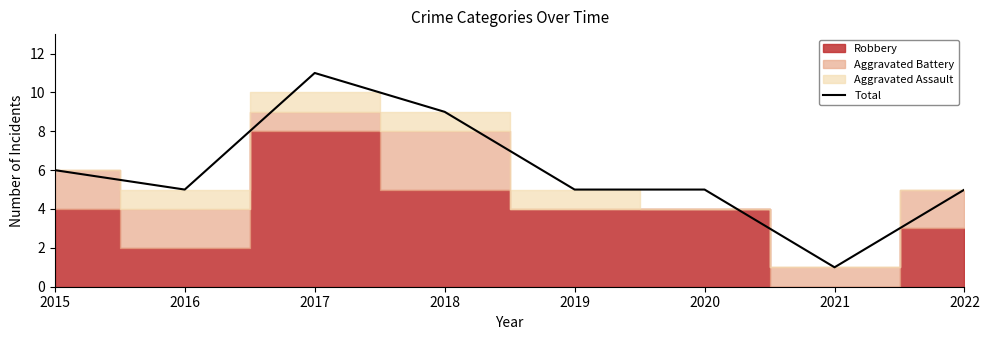

What is the value of the 8th point from the left?

5